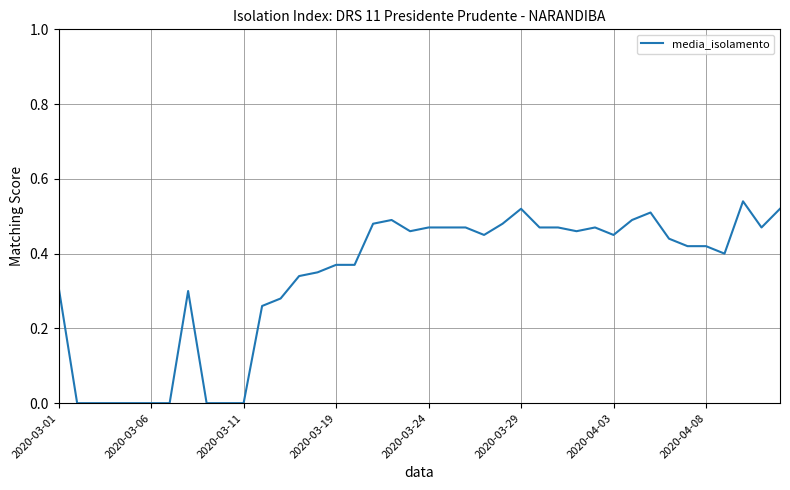

Does the chart have visible grid lines?

Yes